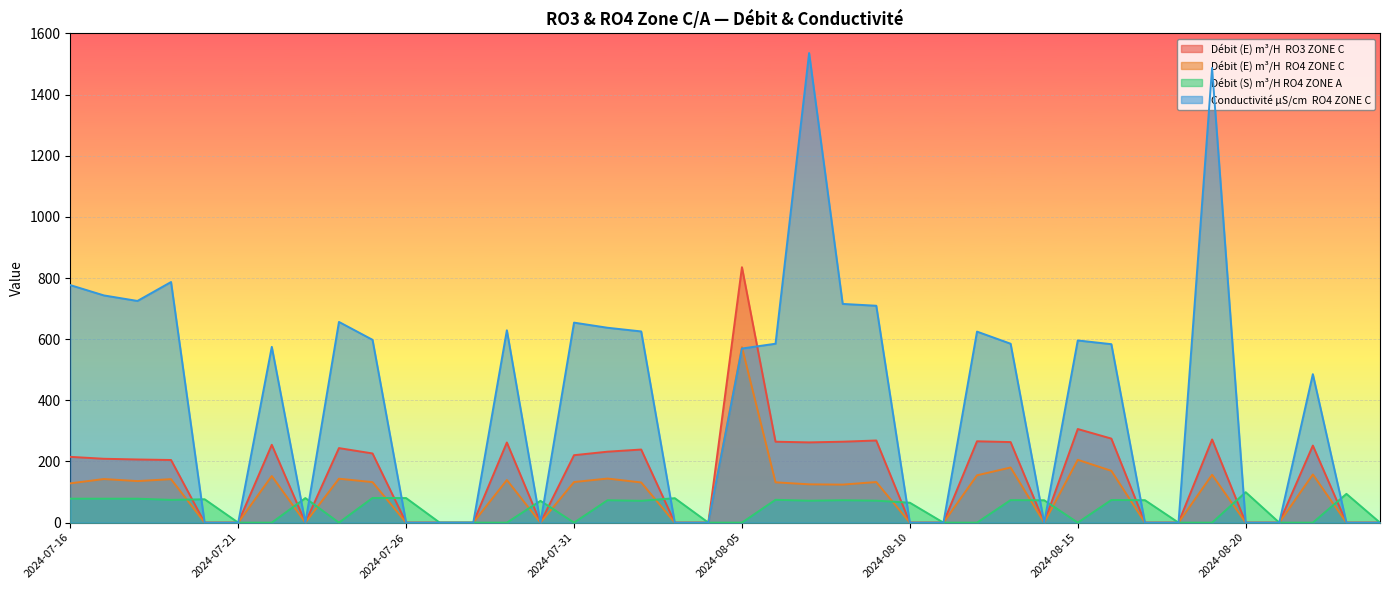

Where does the Conductivité μS/cm  RO4 ZONE C series first go above 574?

2024-07-16